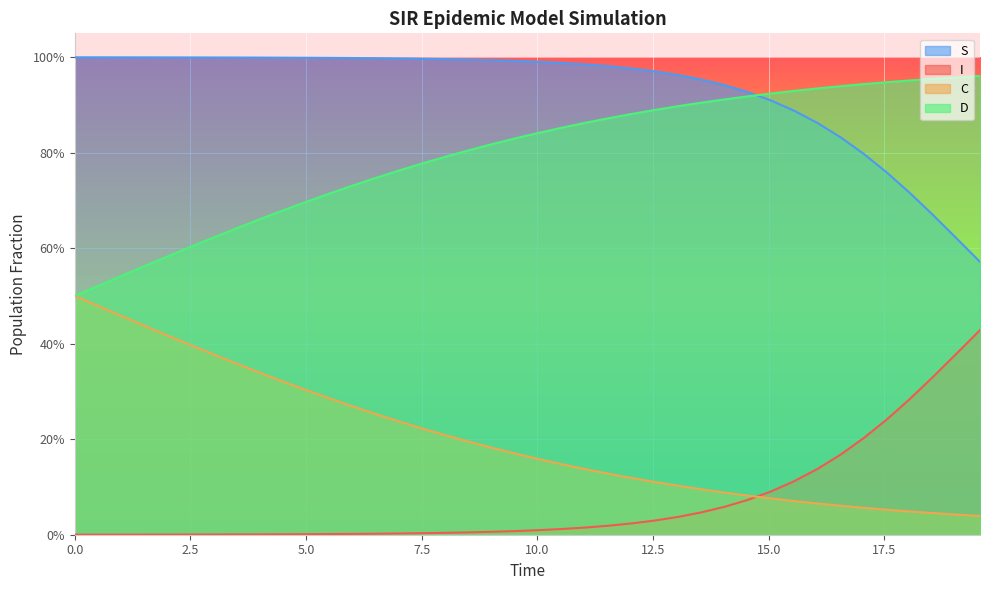

Rank the series by their maximum value, from highest to lowest.

S, D, C, I